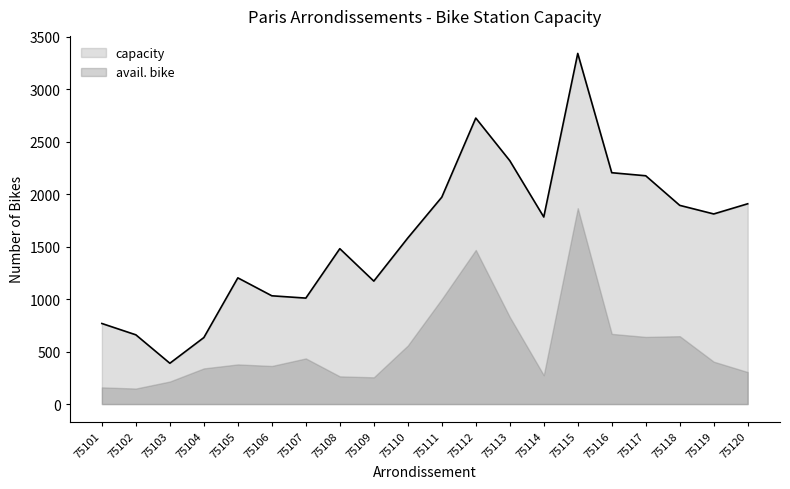

Is it true that the value at 75110 is 2748?

False